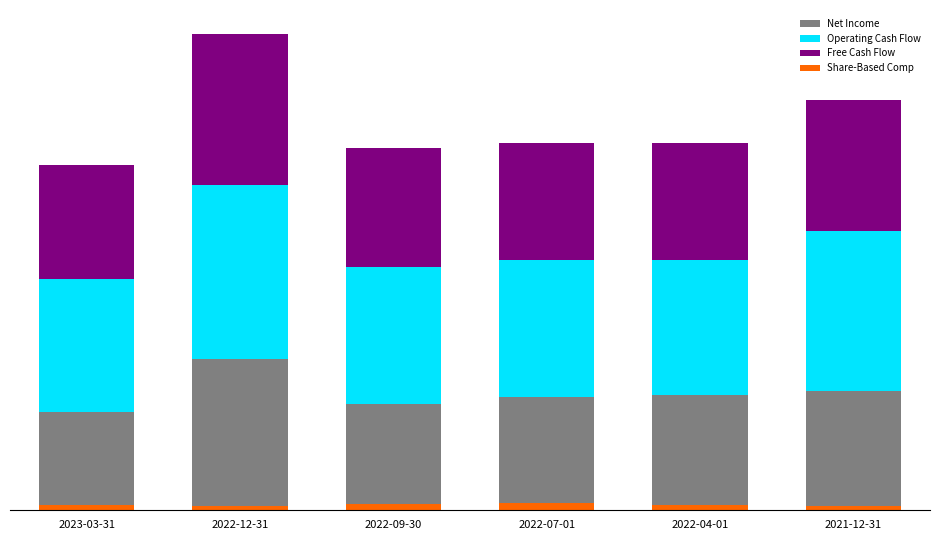

How many bars are there in each group?

4